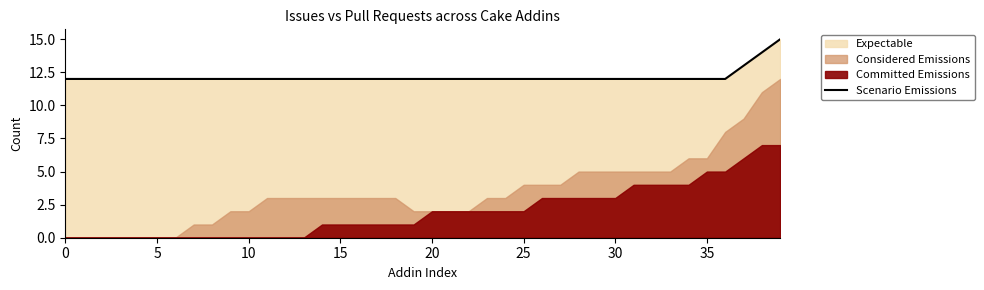

The value at 35 is 12. True or false?

True